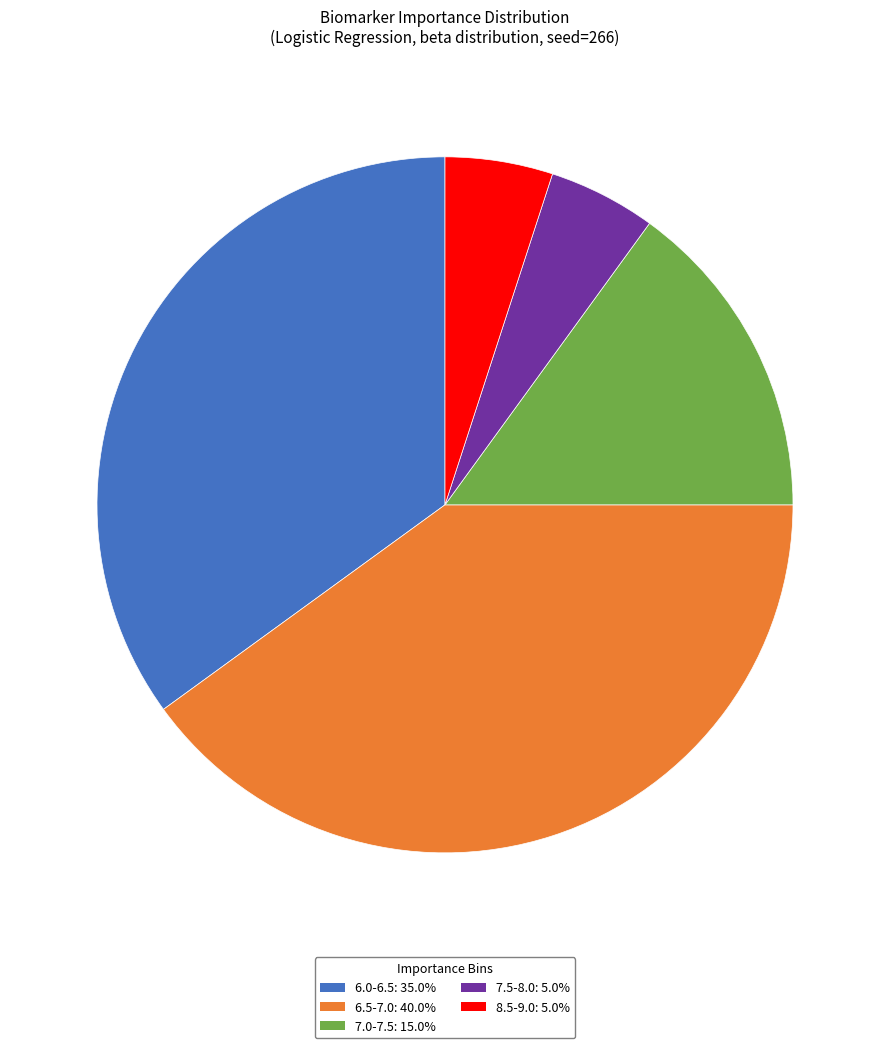

How many segments does this pie chart have?

5